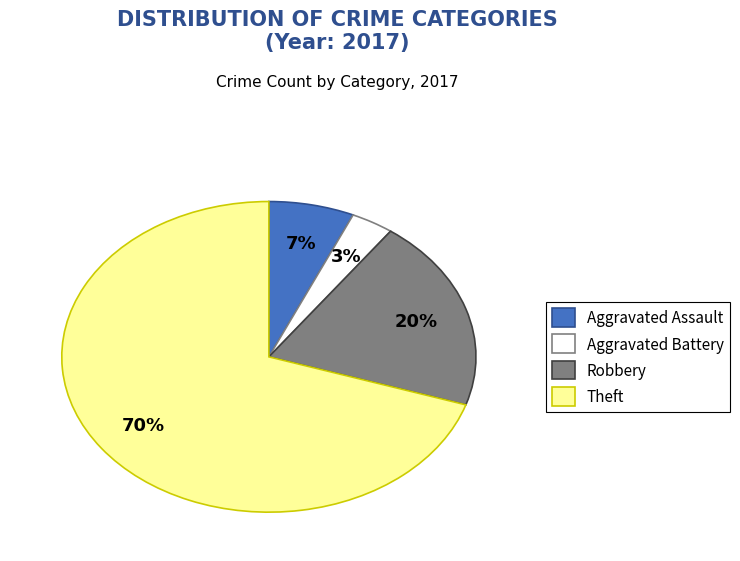

To the nearest percent, what is the difference between the largest and smallest slice percentages?

67%